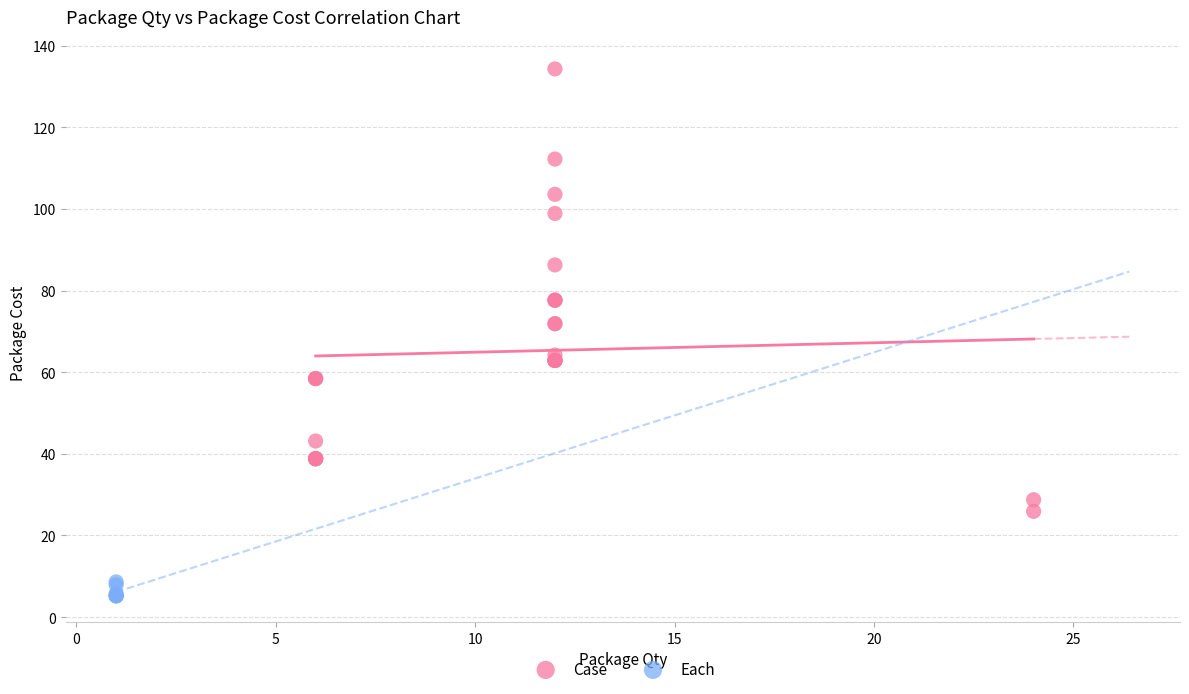

What are all the series names shown in the legend?

Case, Each